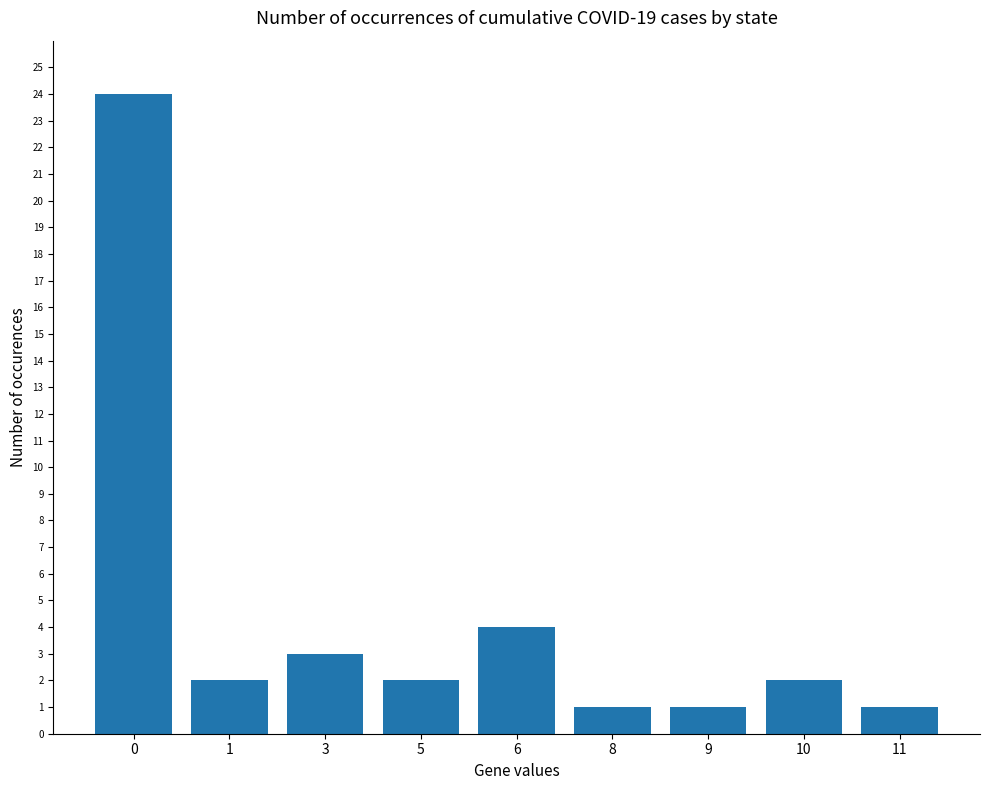

Is it true that the value at 6 is 7?

False